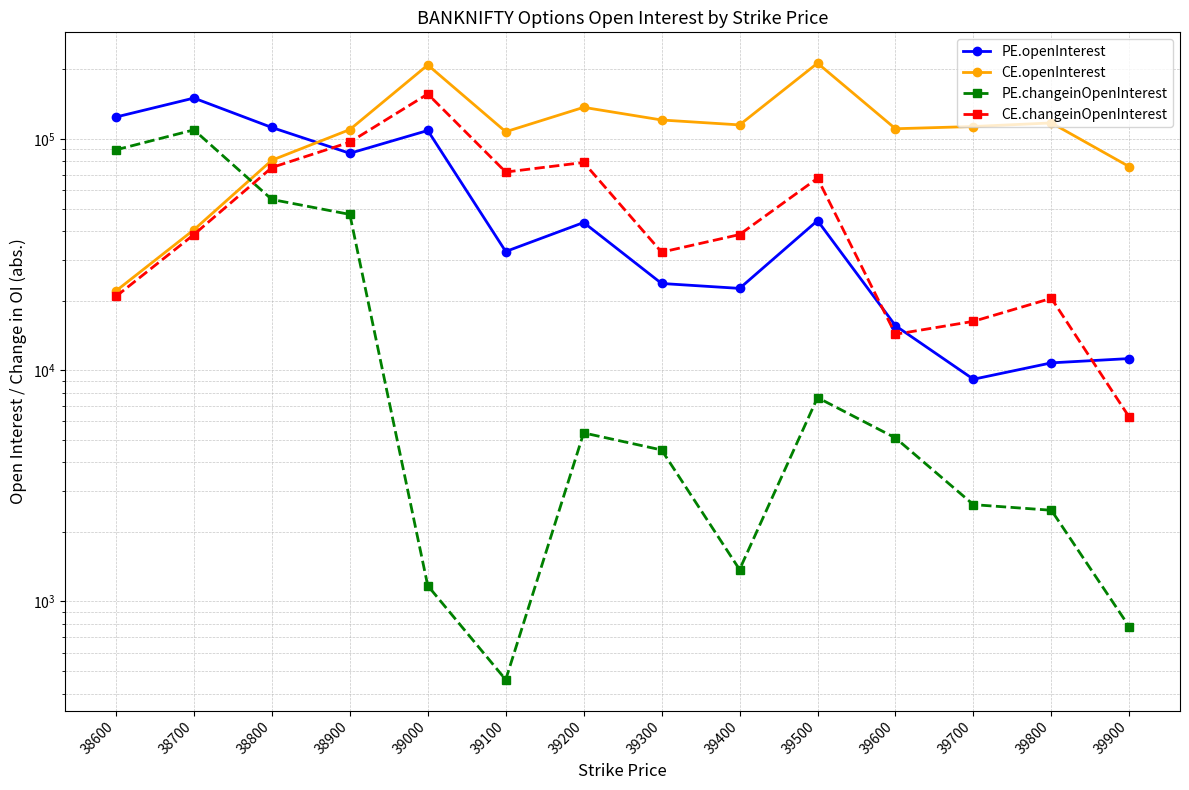

What is the value of the CE.openInterest point at the 9th from the left?

114931